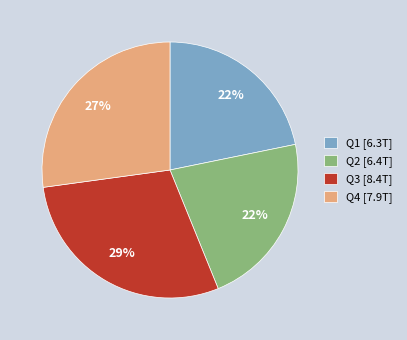

Is there a majority slice in this chart?

No